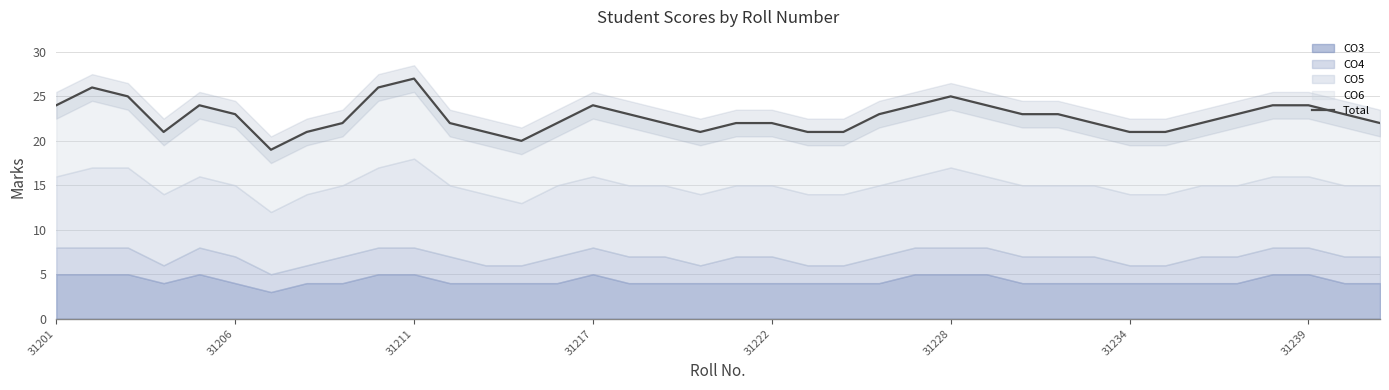

What is the maximum value shown in the chart?

27